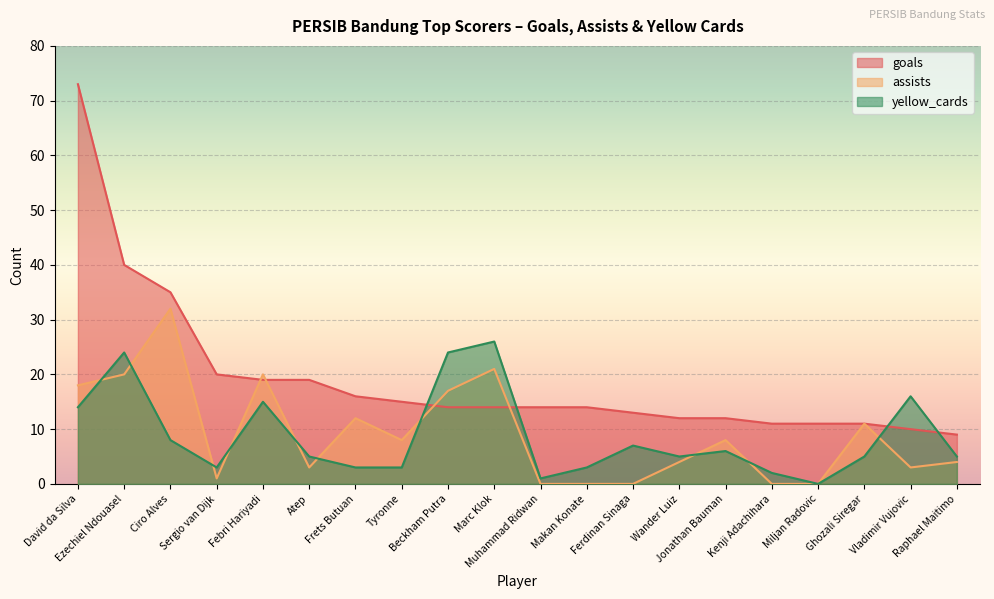

List the series in order of their peak value, highest first.

goals, assists, yellow_cards